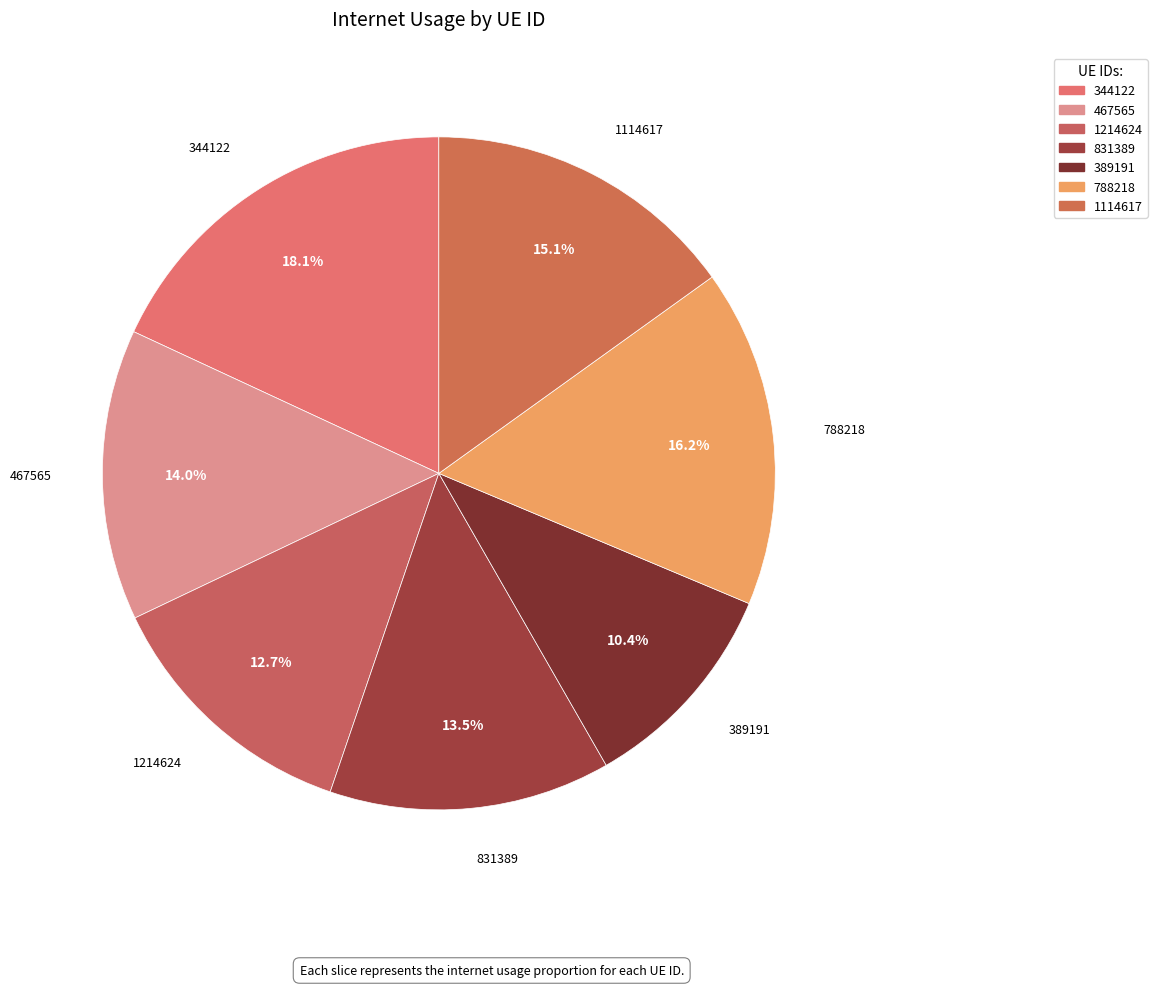

Count the number of slices in the pie.

7